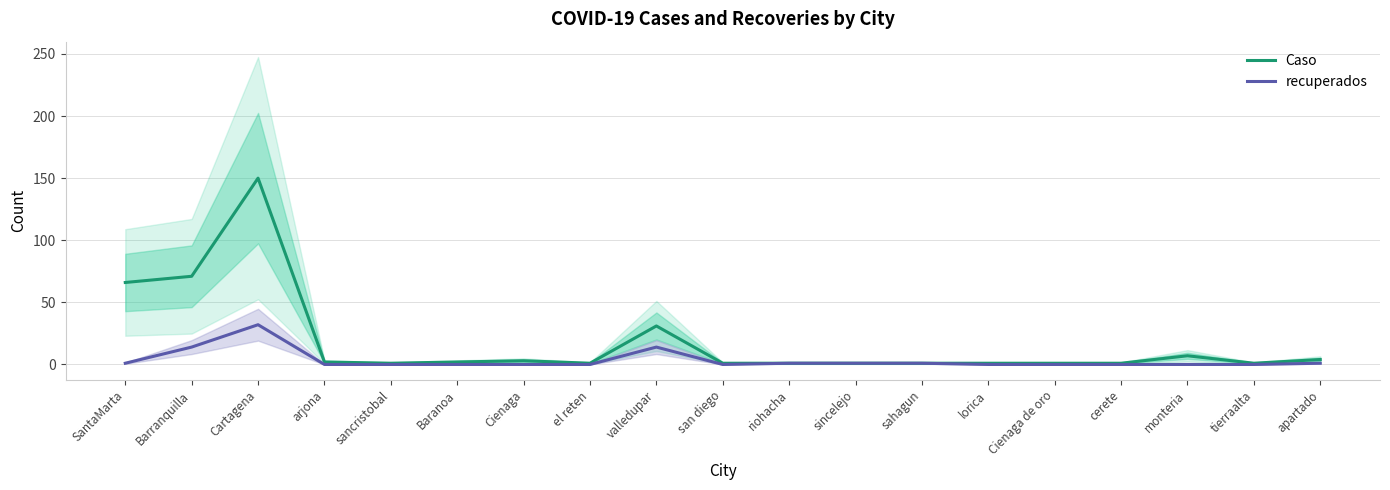

How many data points in Caso are above 1?

9